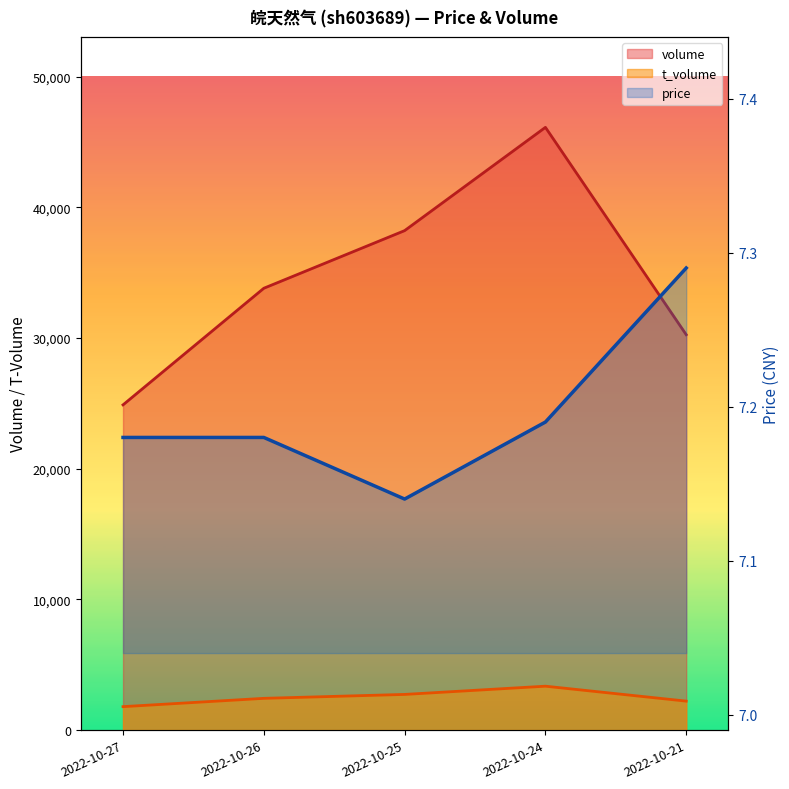

The value of price at 2022-10-21 is 7.3. True or false?

True